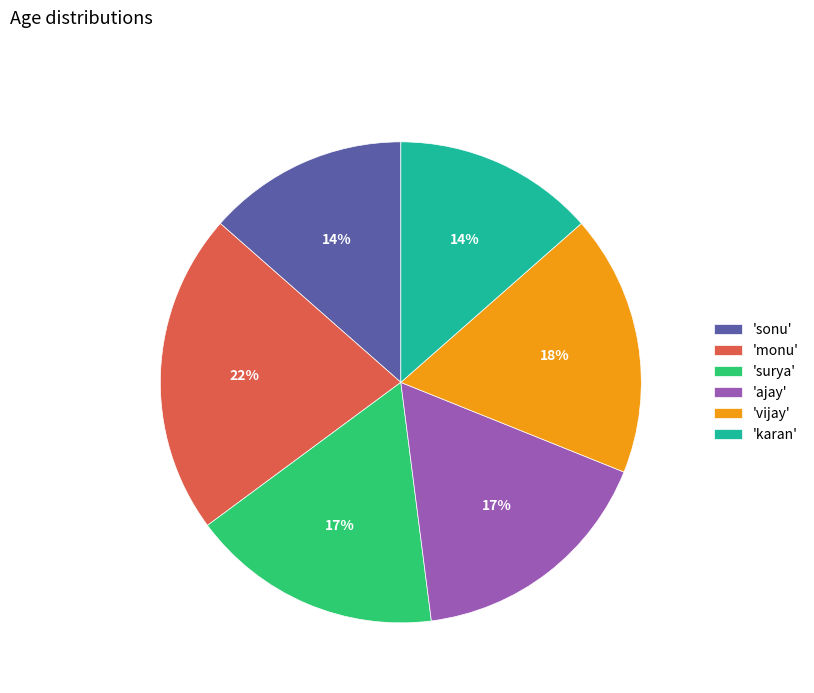

Is it true that 'sonu' is 25% of the pie?

False